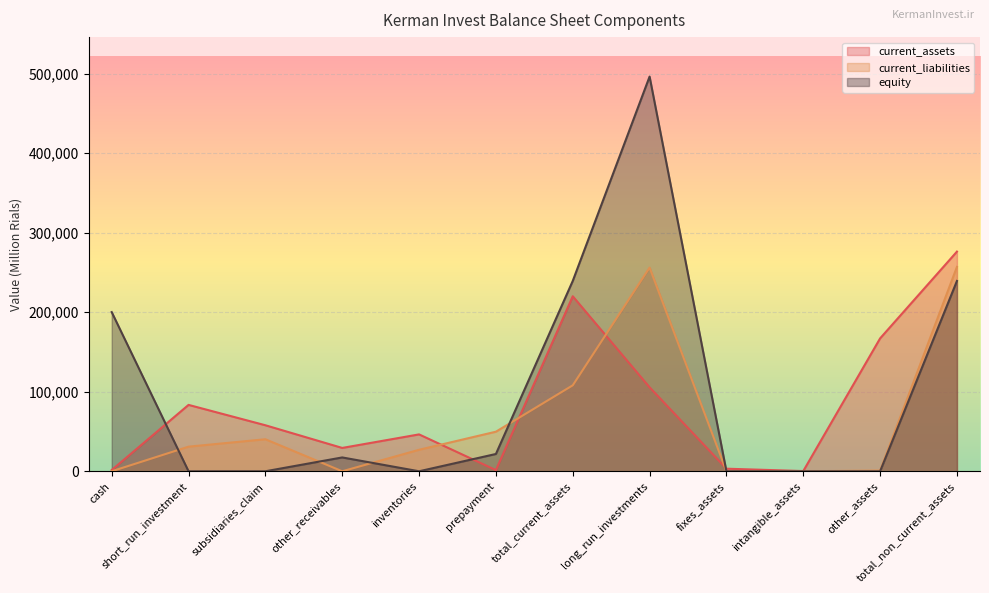

Rank the series by their average value, from highest to lowest.

equity, current_assets, current_liabilities